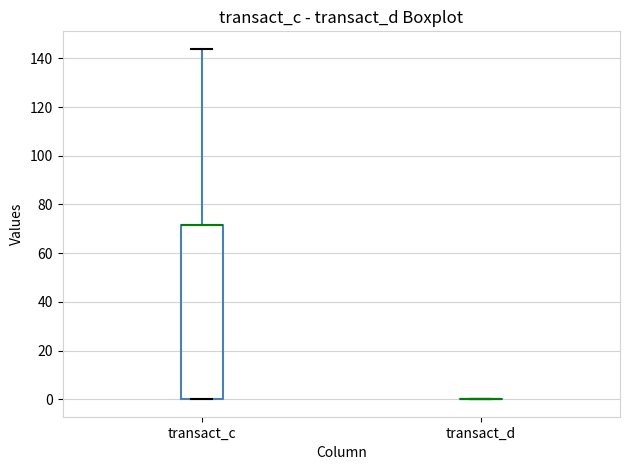

Reading left to right, transcribe this box plot: for each box, give where its median line is, the range the box spans, and where its two whiskers end, as read against the y-axis. The values are not printed on the chart, so give them approximately, as read against the axis.

transact_c: median 72 (drawn on the box's upper edge), box 0 to 72, whiskers 0 to 144
transact_d: box collapsed to a line at 0, whiskers 0 to 0